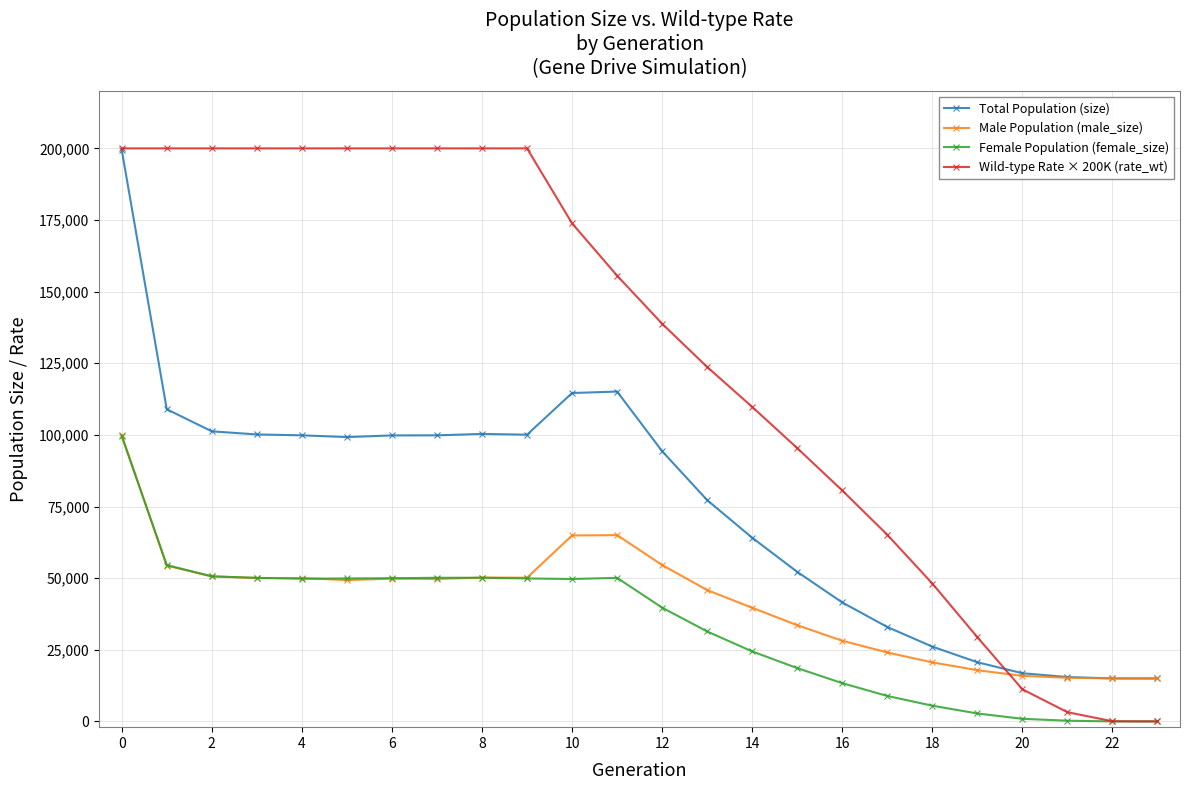

What is the average value of the Male Population (male_size) series?

42073.7